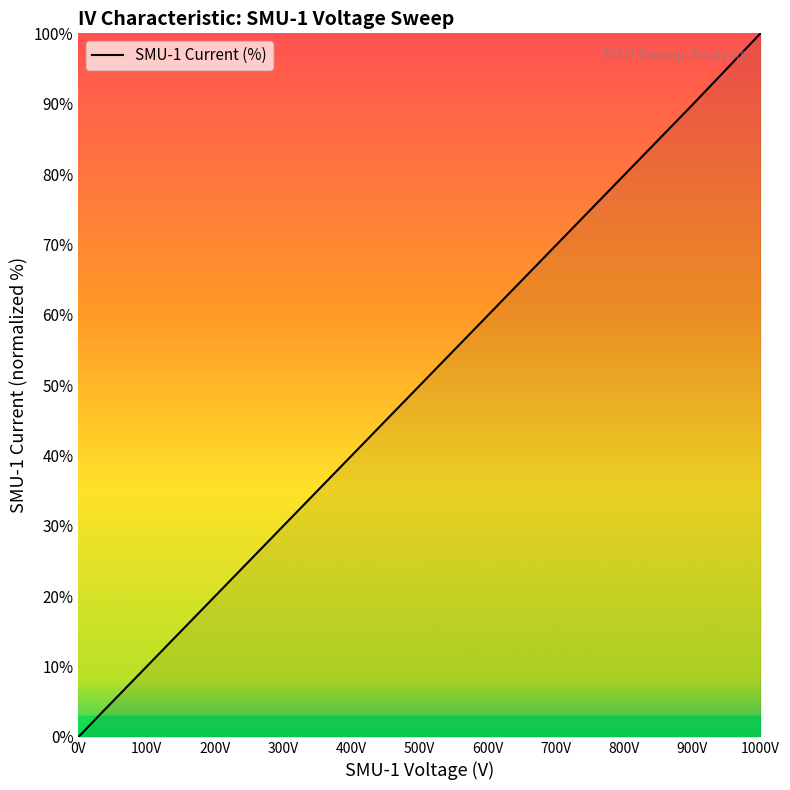

What is the difference between the maximum and minimum values?

100.0